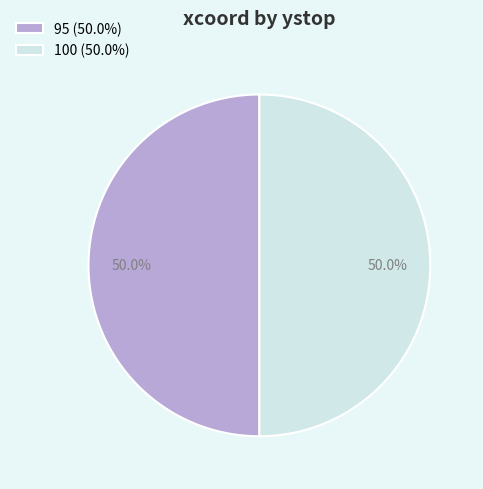

Combined, what portion of the pie is 100 (50.0%) and 95 (50.0%)?

100.0%